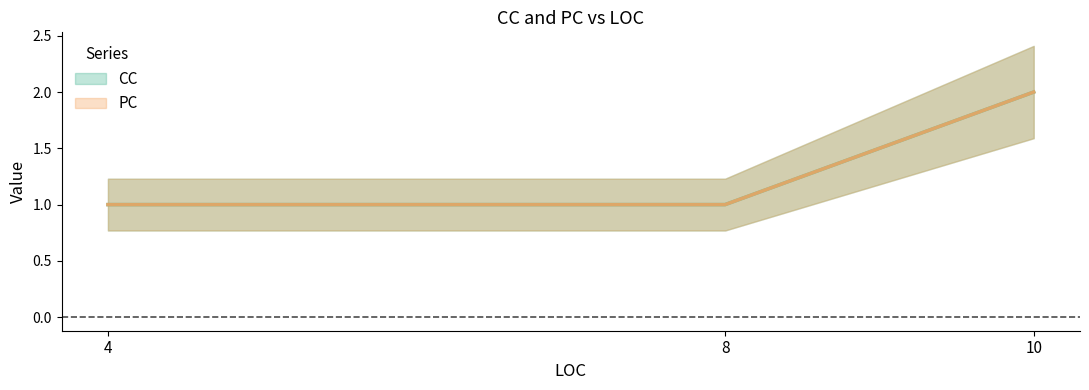

True or false: CC has a value of 1 at 10.

False